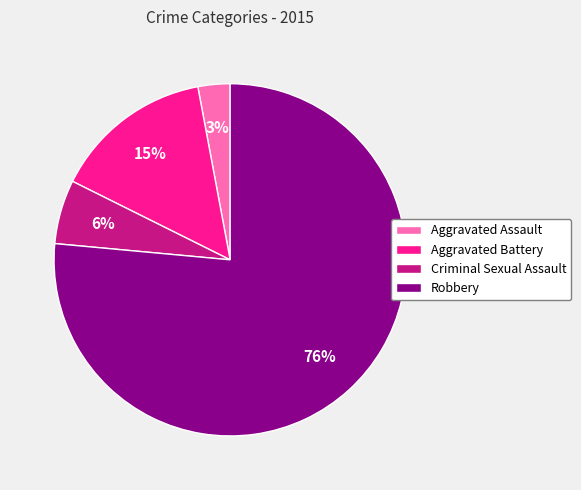

Do Robbery and Aggravated Assault together represent more than half of the pie?

Yes